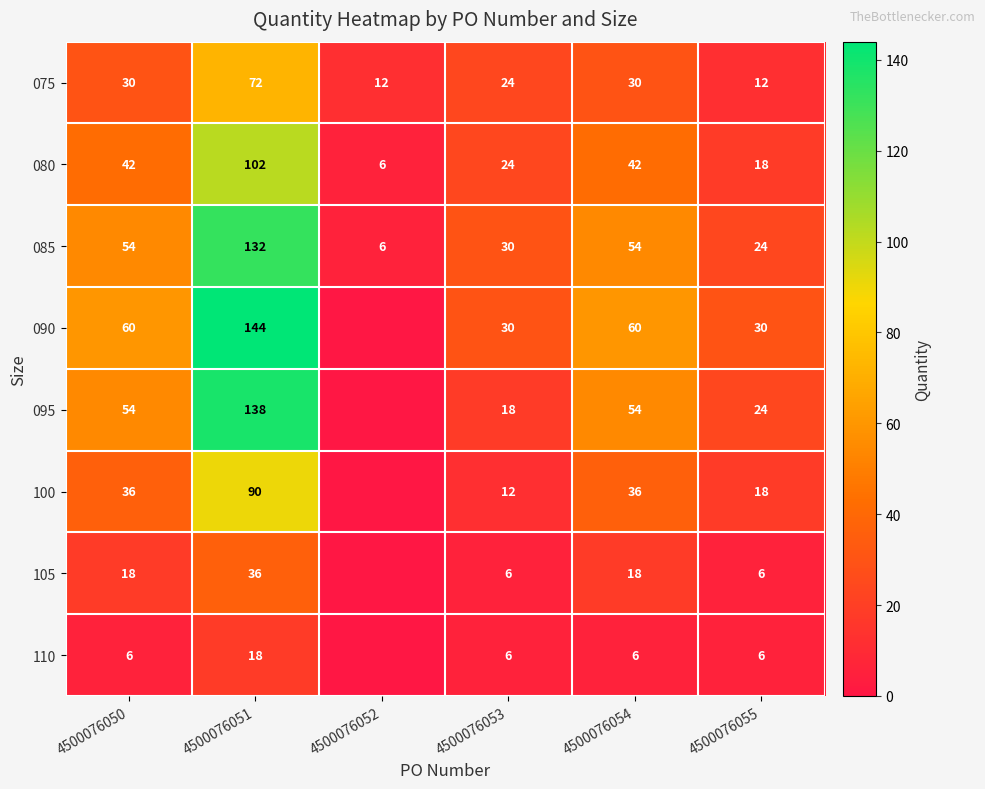

What is the maximum value for 085?

132